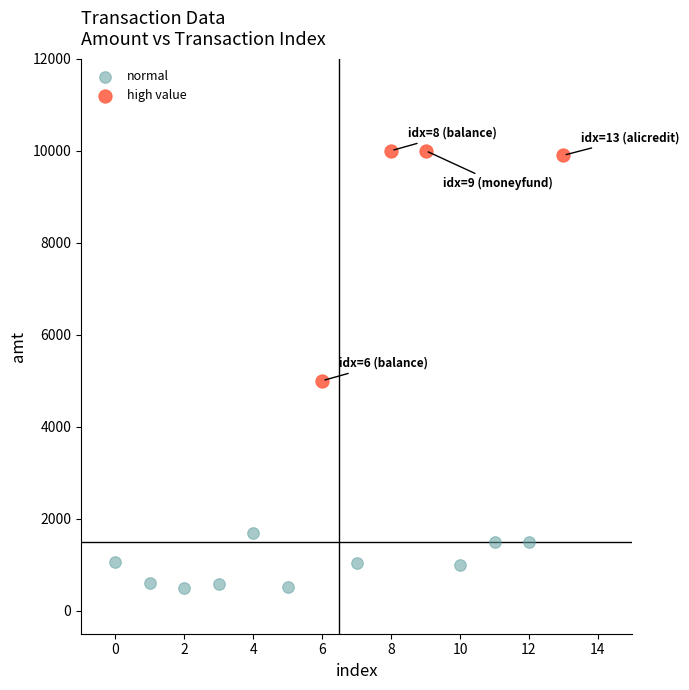

Which series contains the lowest Y value?

normal